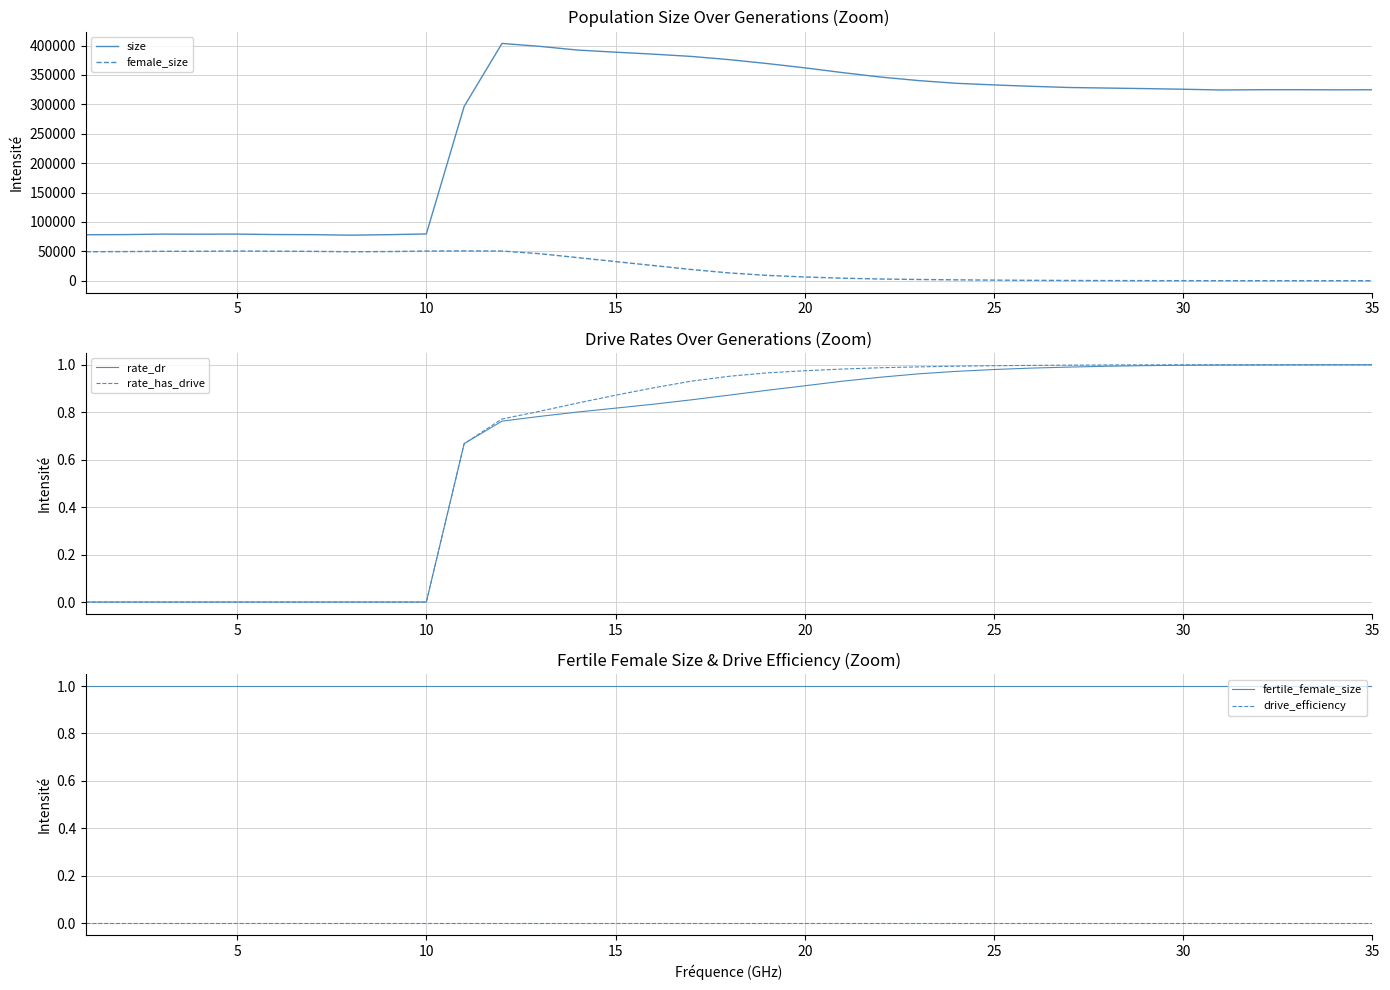

Which series has the largest total across all categories?

size